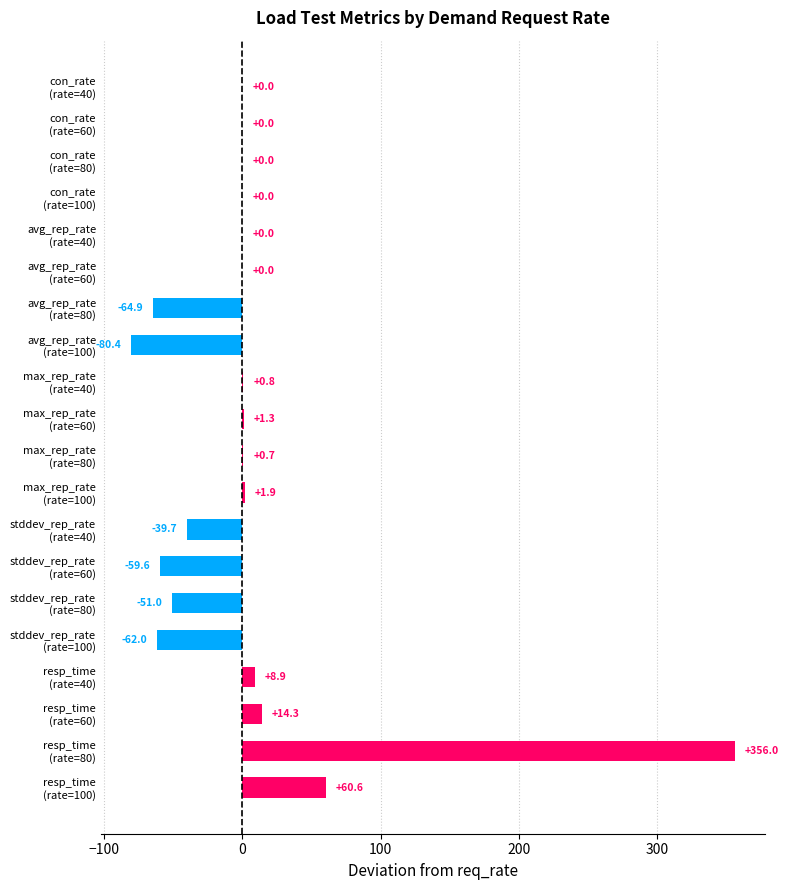

Are the bars horizontal?

Yes